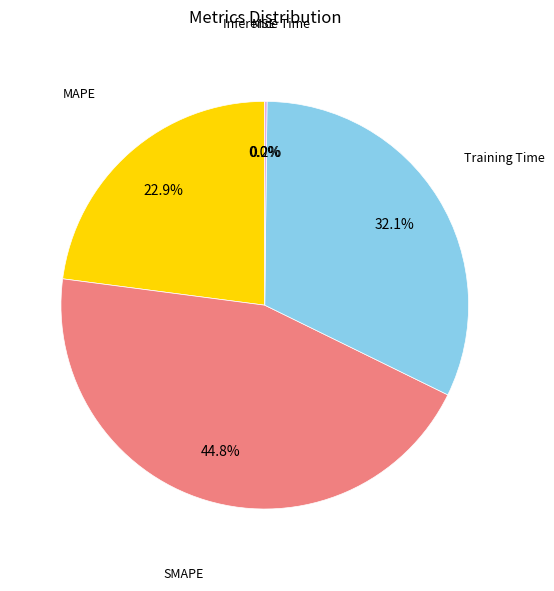

What percentage is NOT represented by MAPE?

77.1%